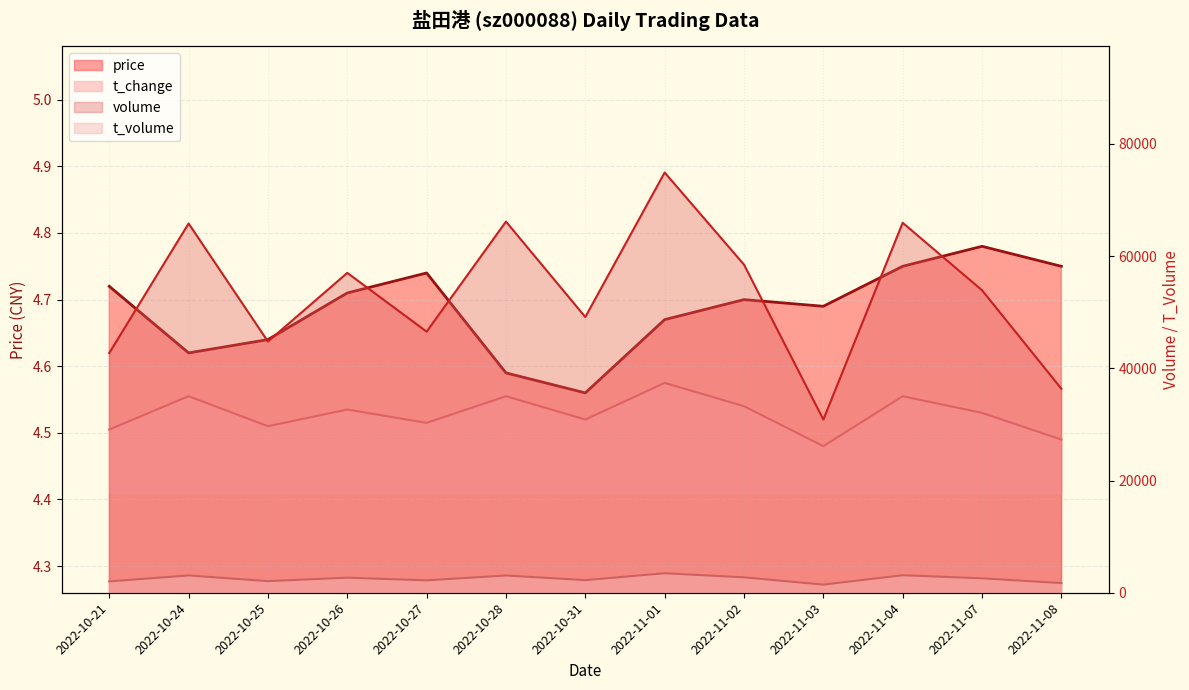

What is the approximate value of t_change at 2022-10-26?

4.5